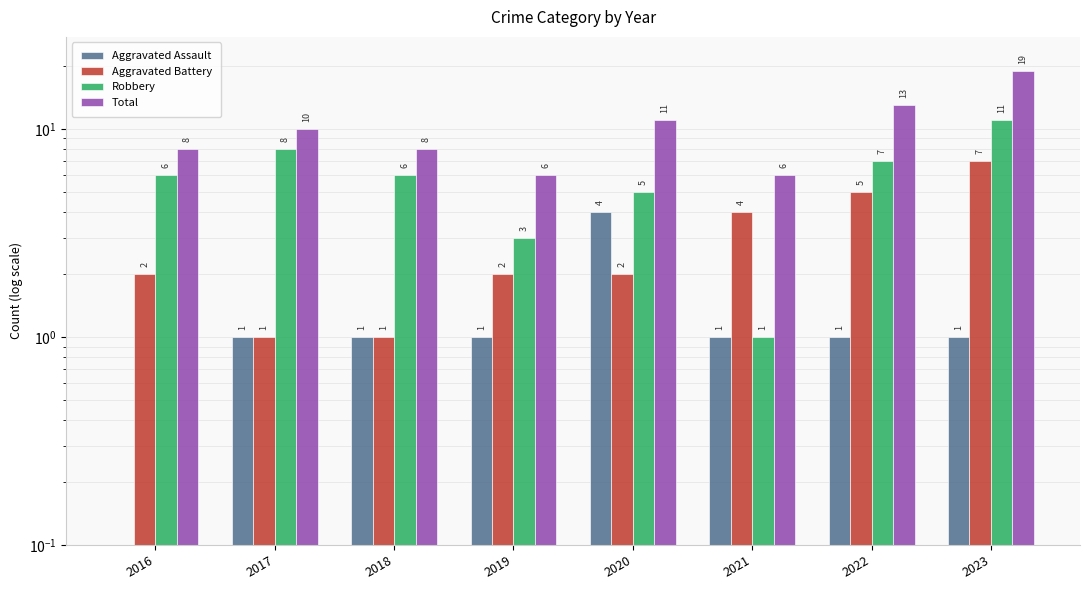

Is it true that Aggravated Assault equals 1.0 at 2019?

True